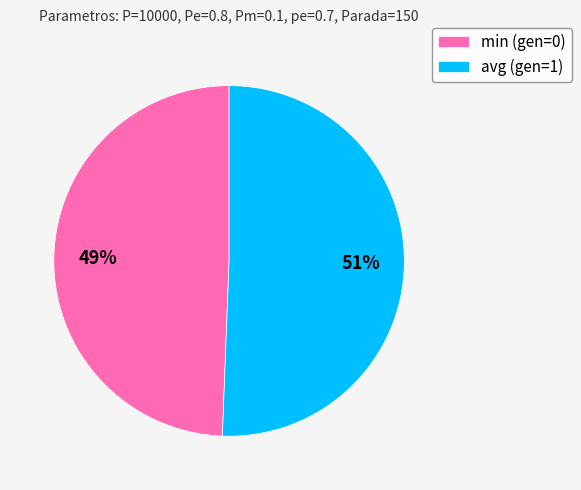

How many segments does this pie chart have?

2